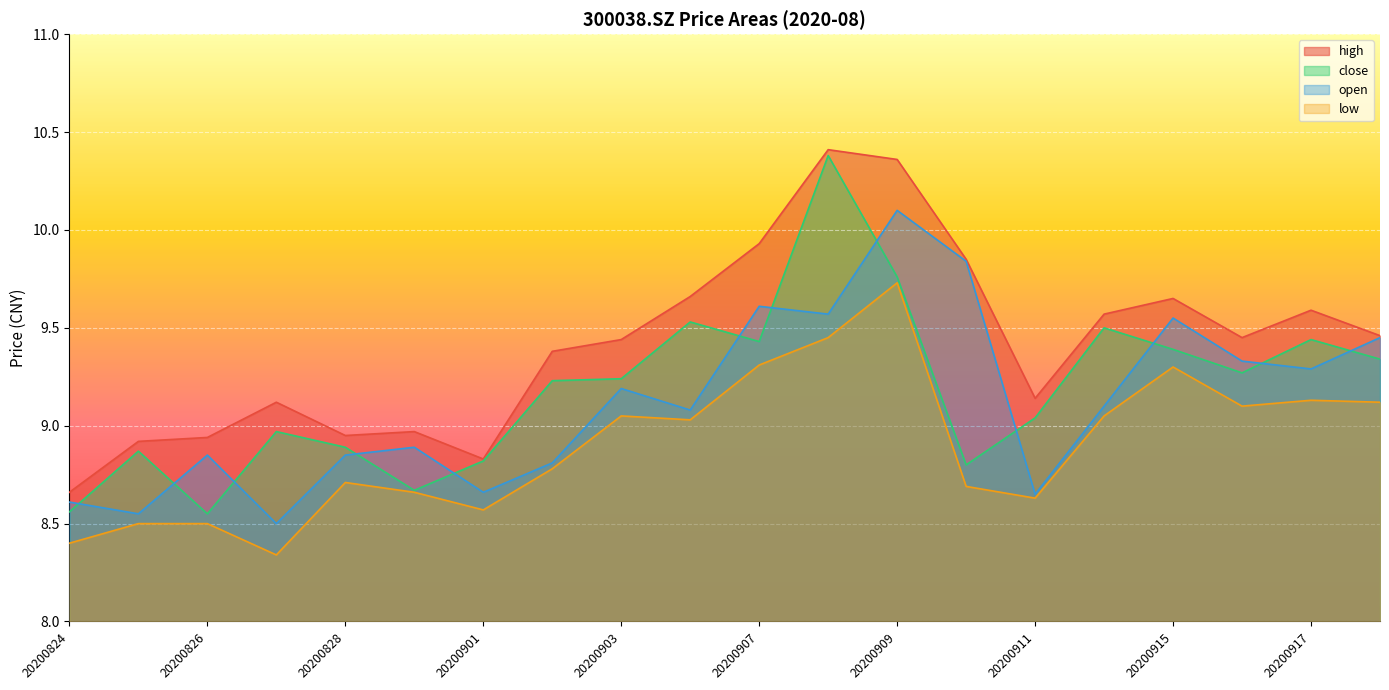

Rank the series at 20200907 from highest to lowest value.

high, open, close, low